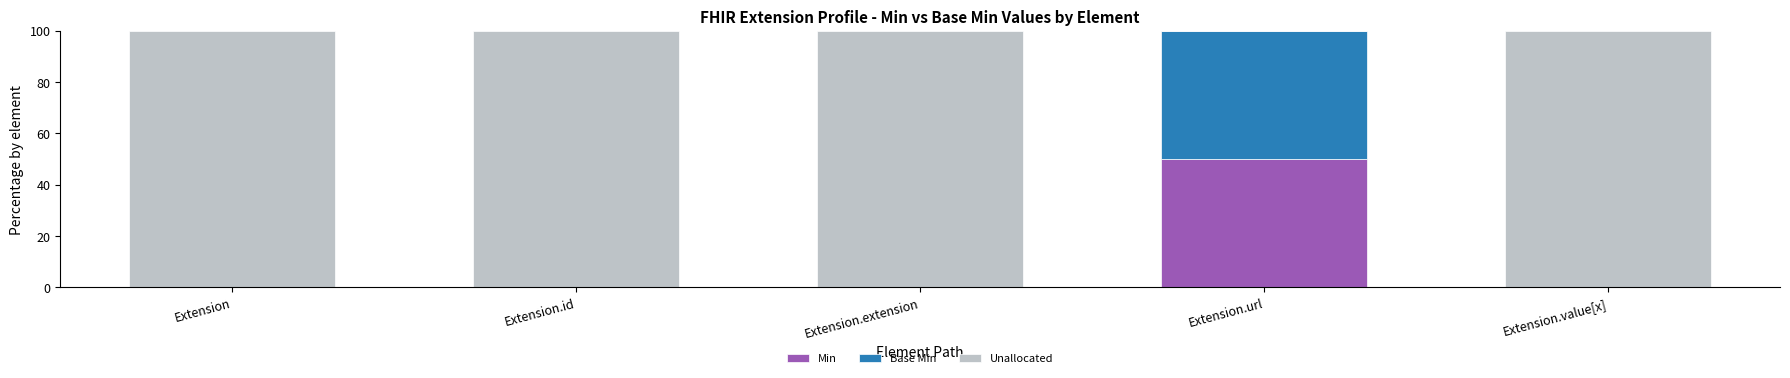

The Min series shows 17 at Extension. True or false?

False